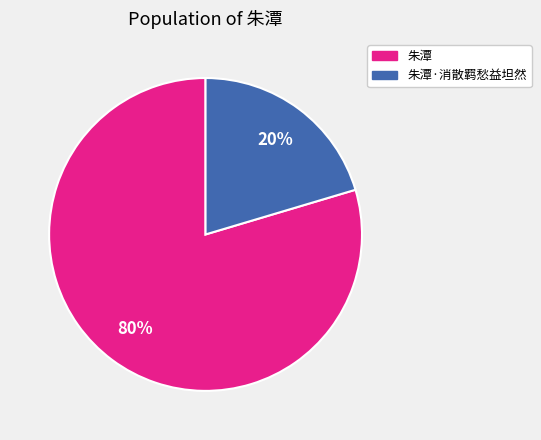

Is there a majority slice in this chart?

Yes